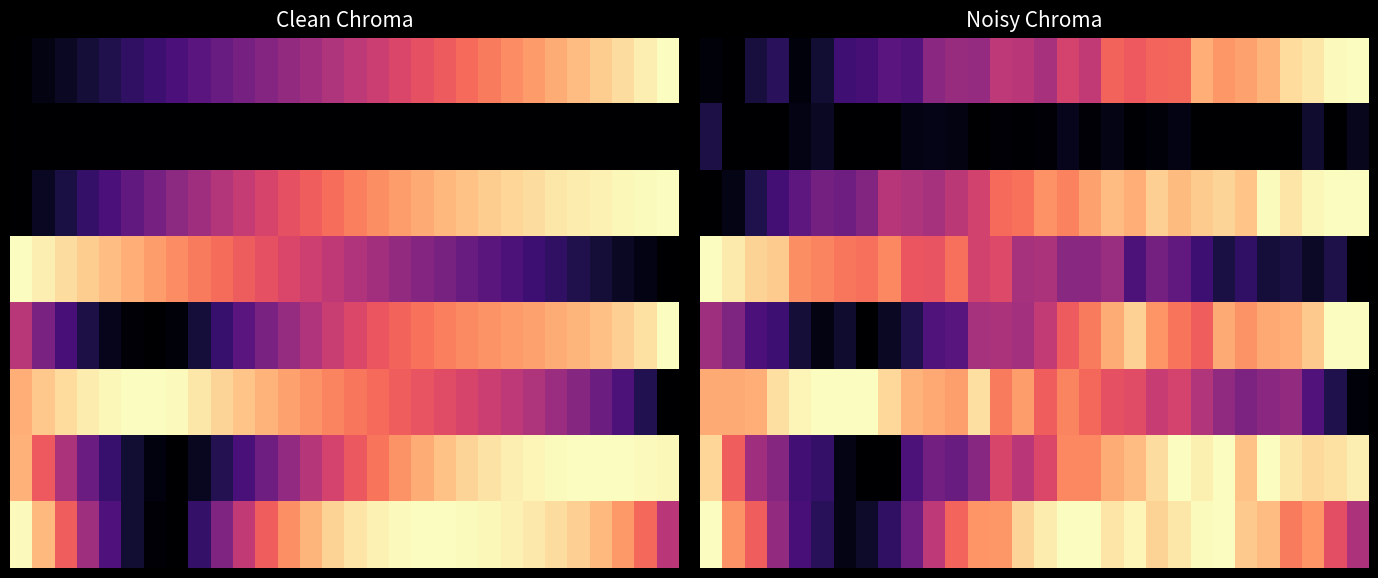

Which category has the lowest value across all series?

1